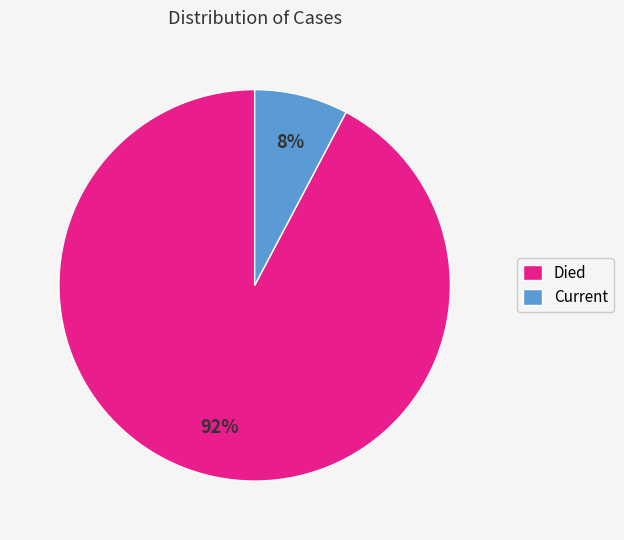

Is the sum of Current and Died greater than half?

Yes